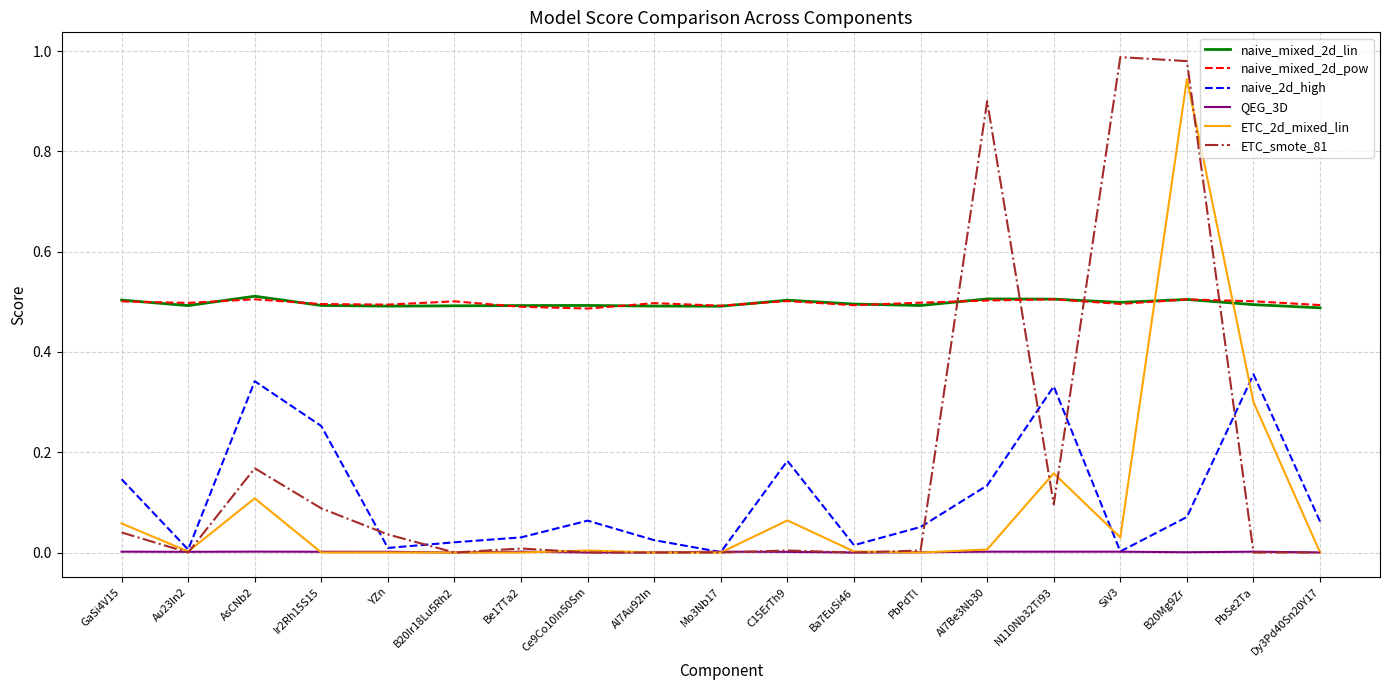

The naive_mixed_2d_lin series shows 0.5 at PbSe2Ta. True or false?

True